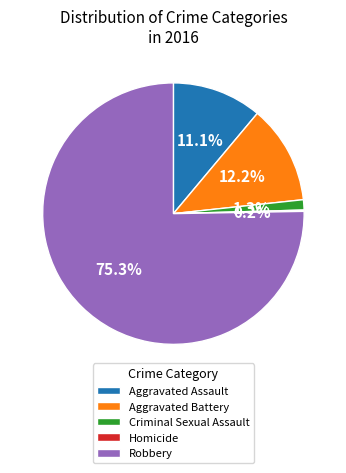

The Aggravated Battery slice represents 6% of the pie. True or false?

False